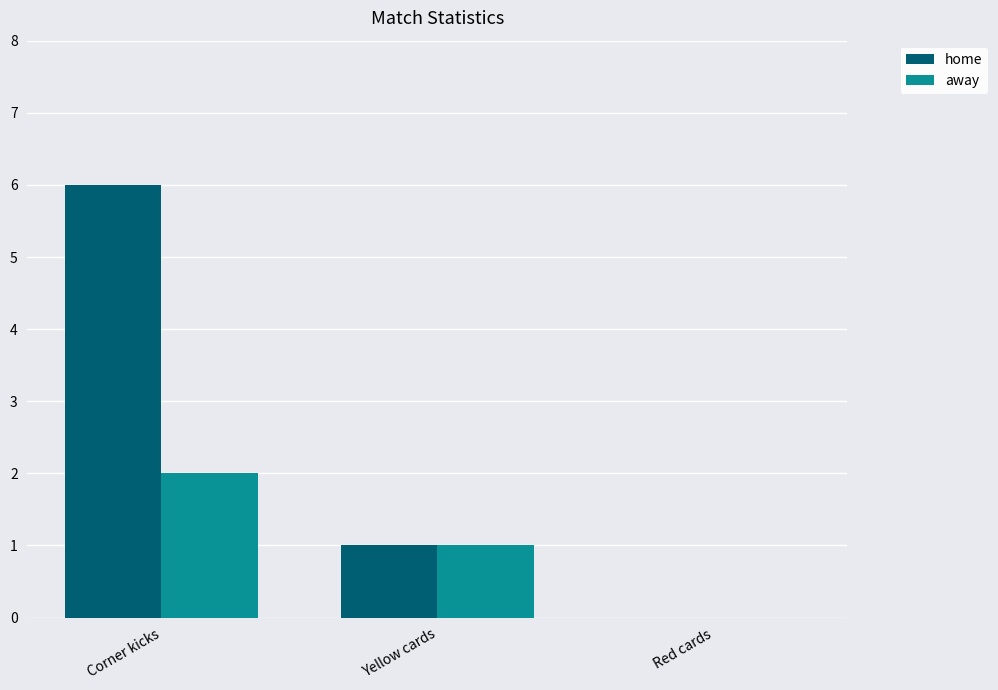

Is the value of home at Yellow cards greater than the value of away at Red cards?

Yes